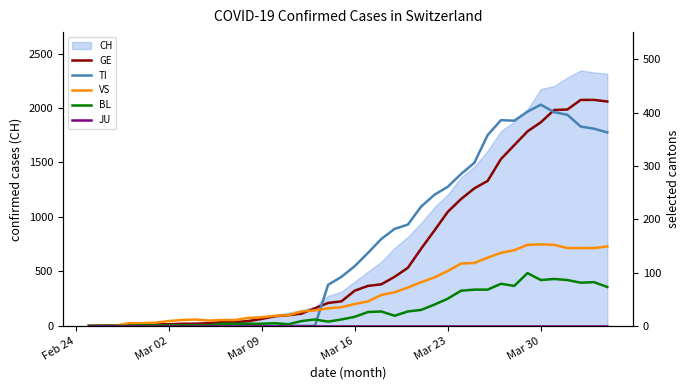

True or false: JU and VS intersect in this chart.

False